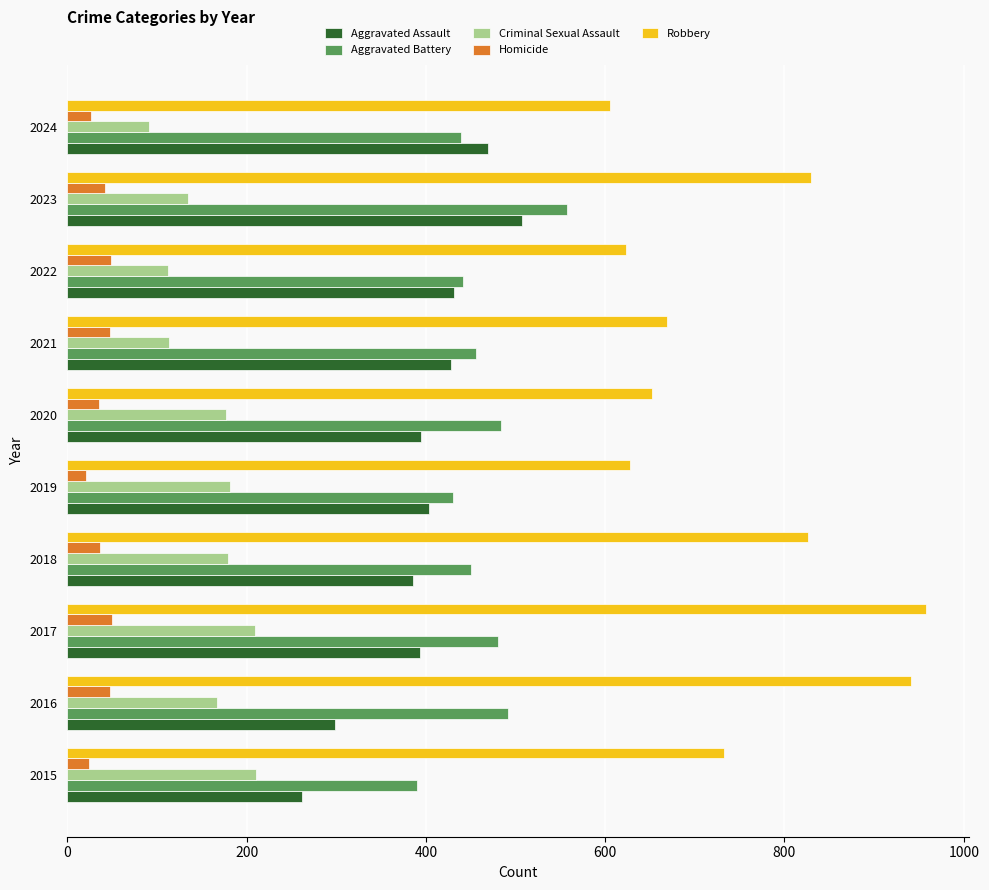

What is the sum of the Aggravated Battery values at 2017 and 2020?

964